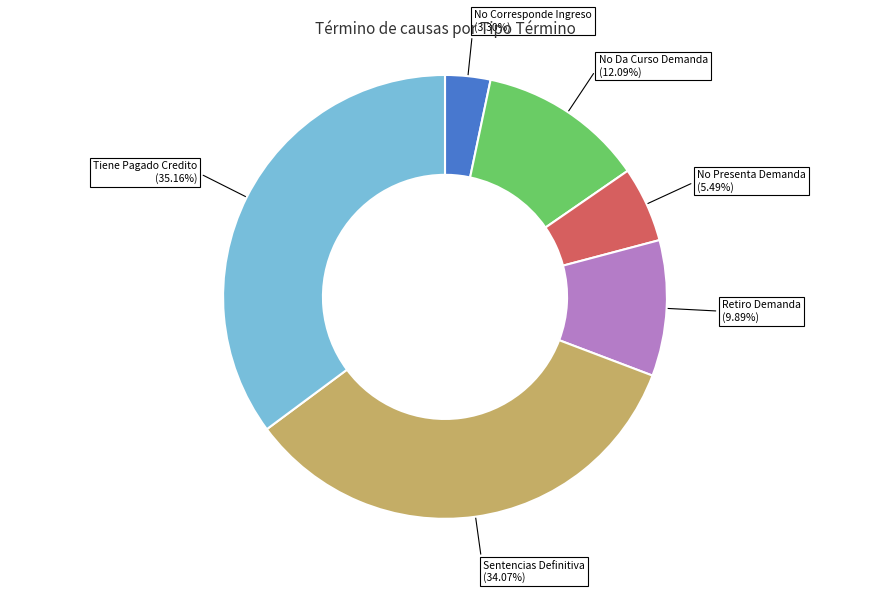

True or false: No Presenta Demanda accounts for 1% of the total.

False